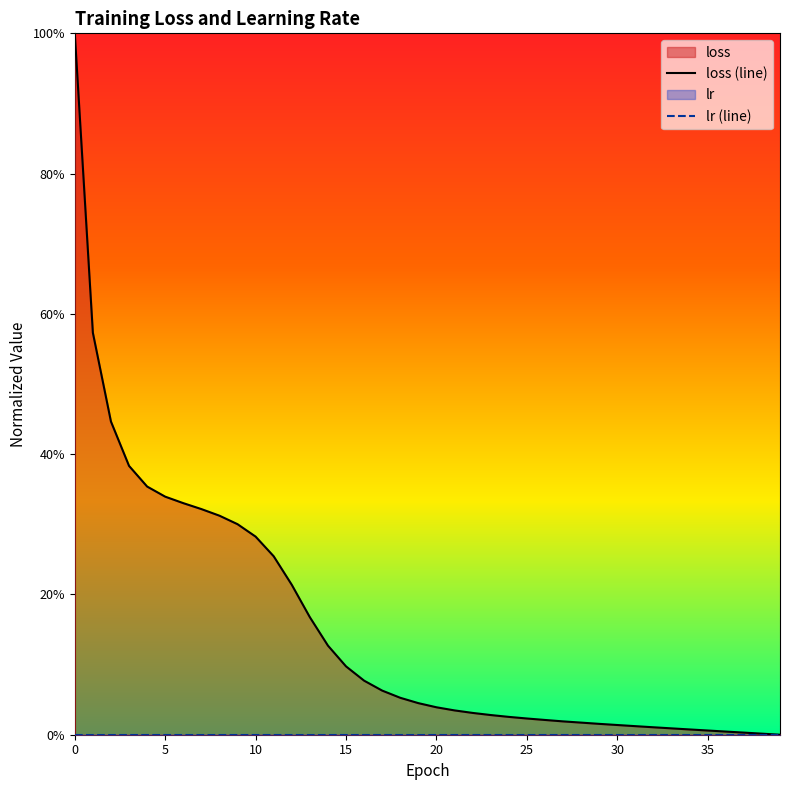

What is the total value across all series at 12?

0.2